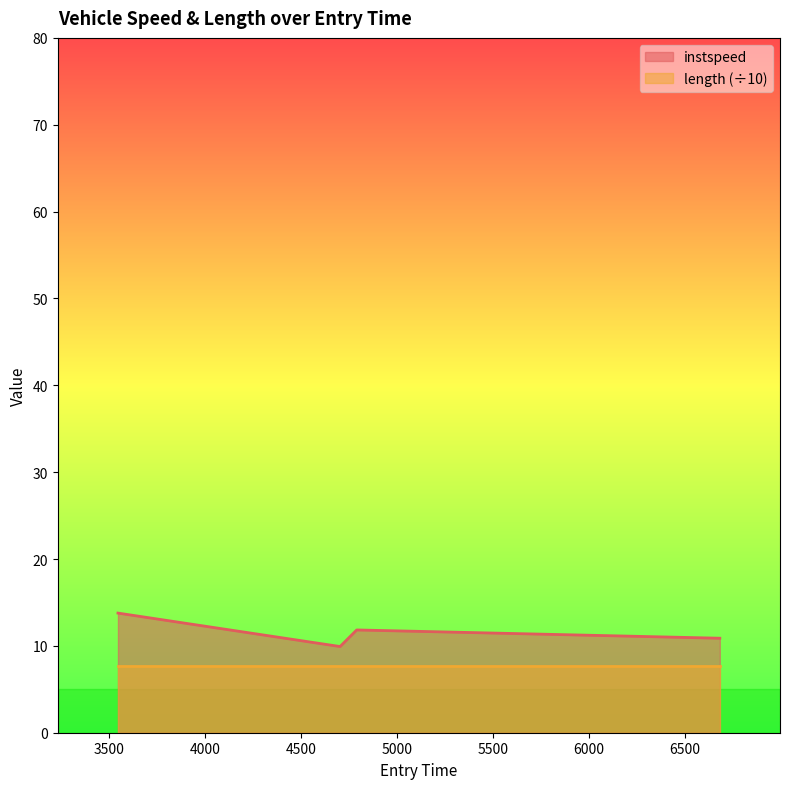

Rank the categories by value from lowest to highest.

4704.475483443284, 6682.686504678012, 4791.136935579565, 3547.3703399915203